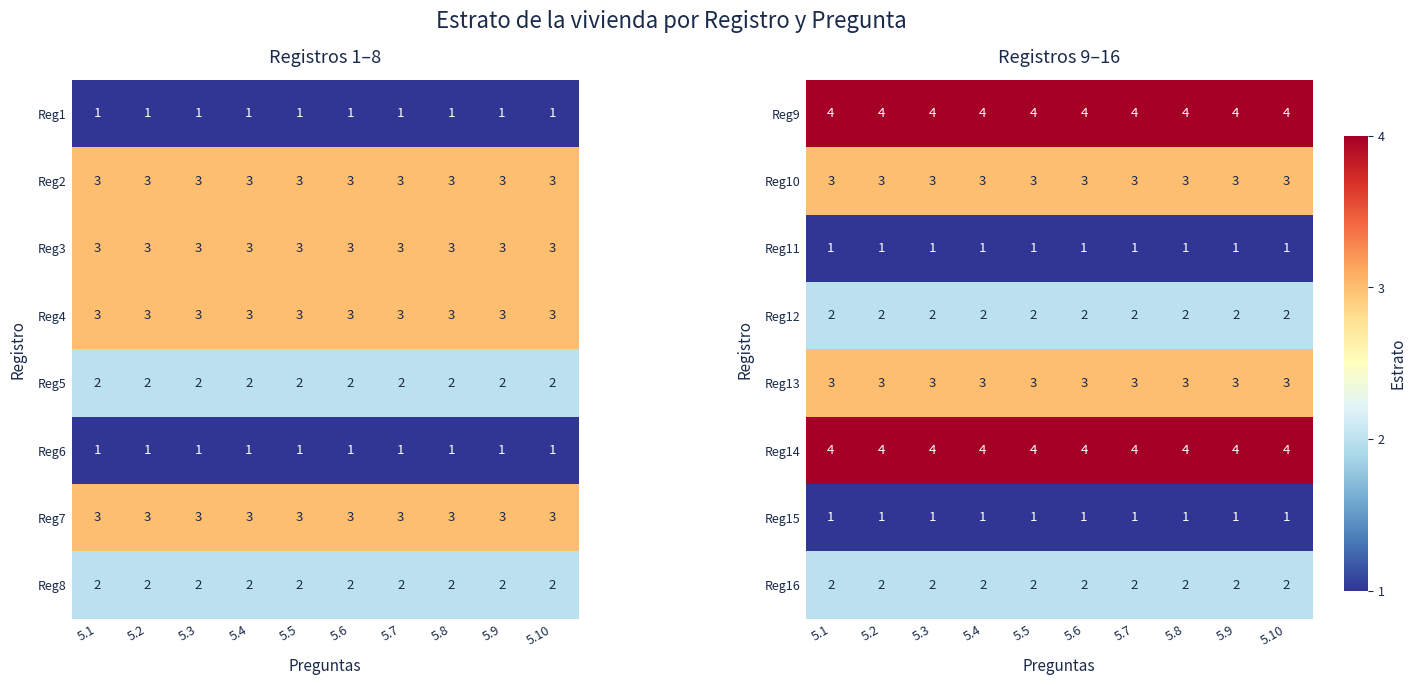

True or false: Reg11 has a value of 2 at 5.9.

False